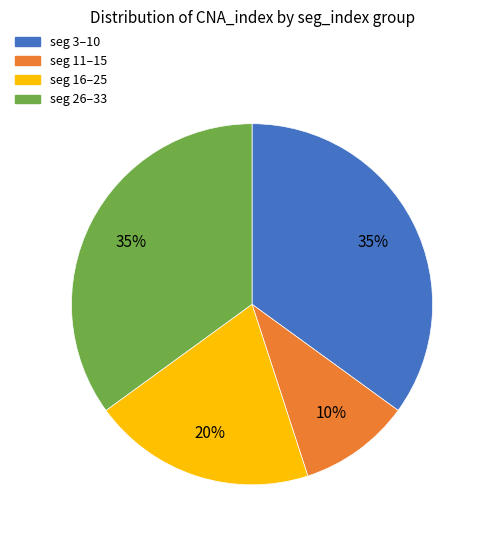

Does seg 11–15 represent more than half of the total?

No